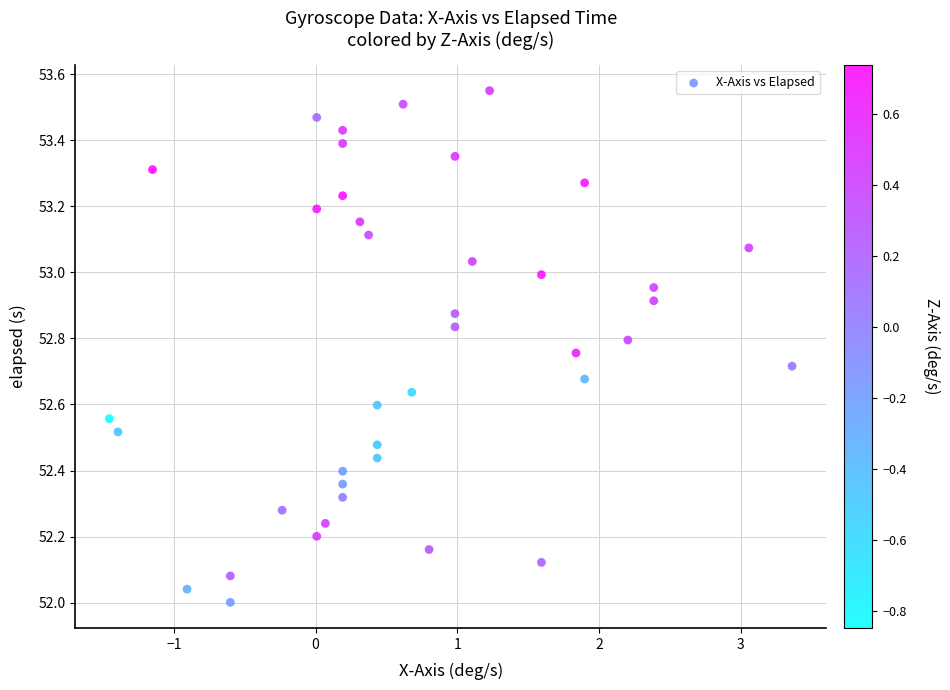

What is the range of Y values (max minus min)?

1.5